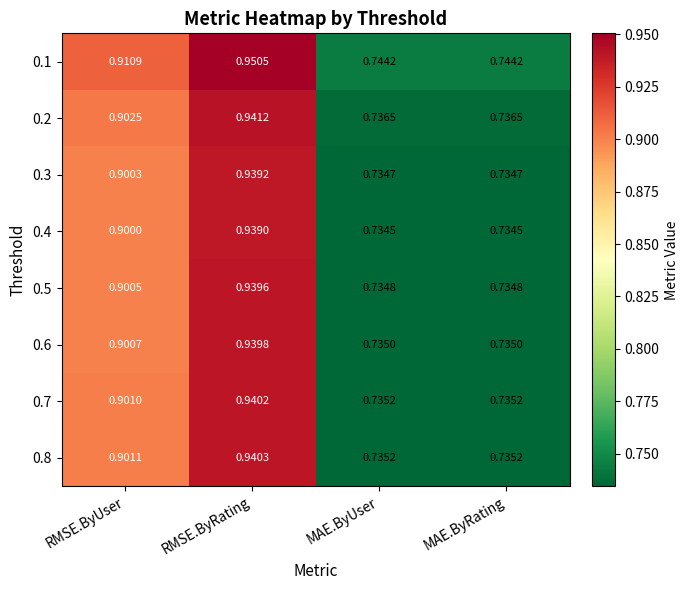

How many distinct data groups are displayed?

8